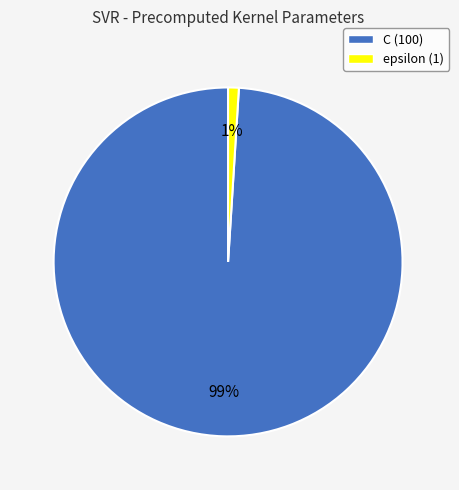

True or false: epsilon accounts for 8% of the total.

False